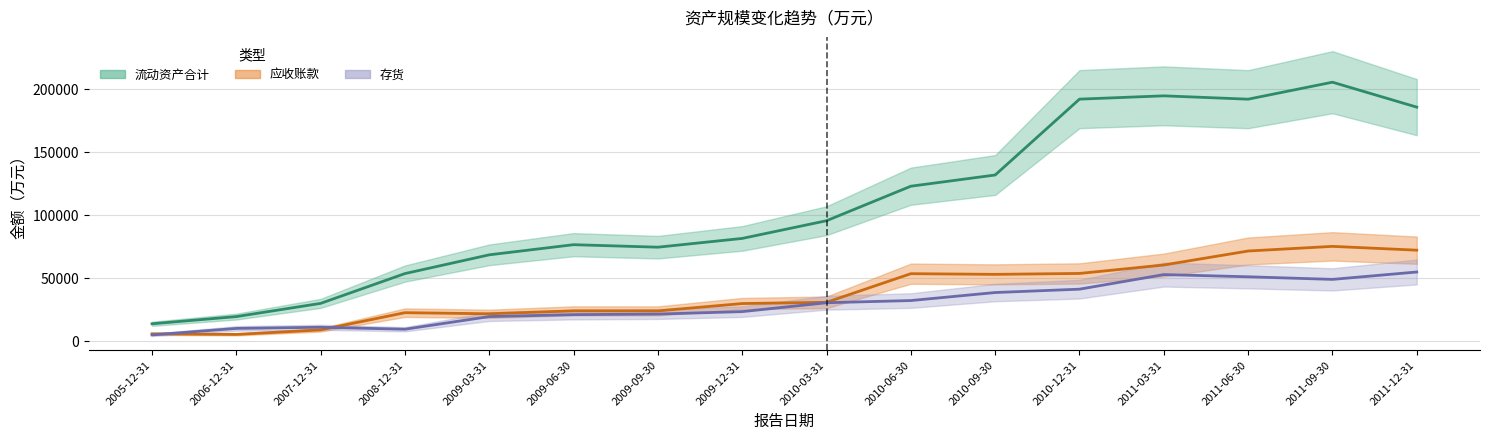

Which label corresponds to the largest value in the chart?

2011-09-30